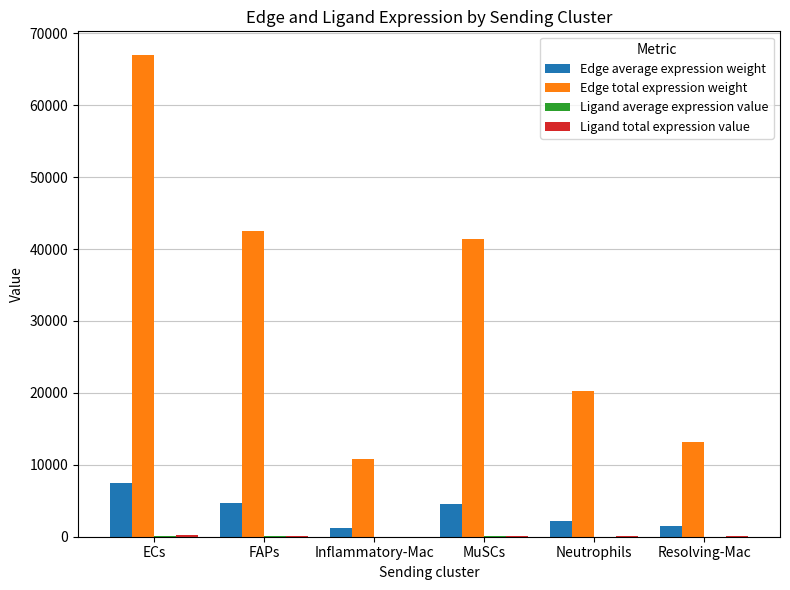

True or false: Edge total expression weight has a value of 41411.8 at MuSCs.

True